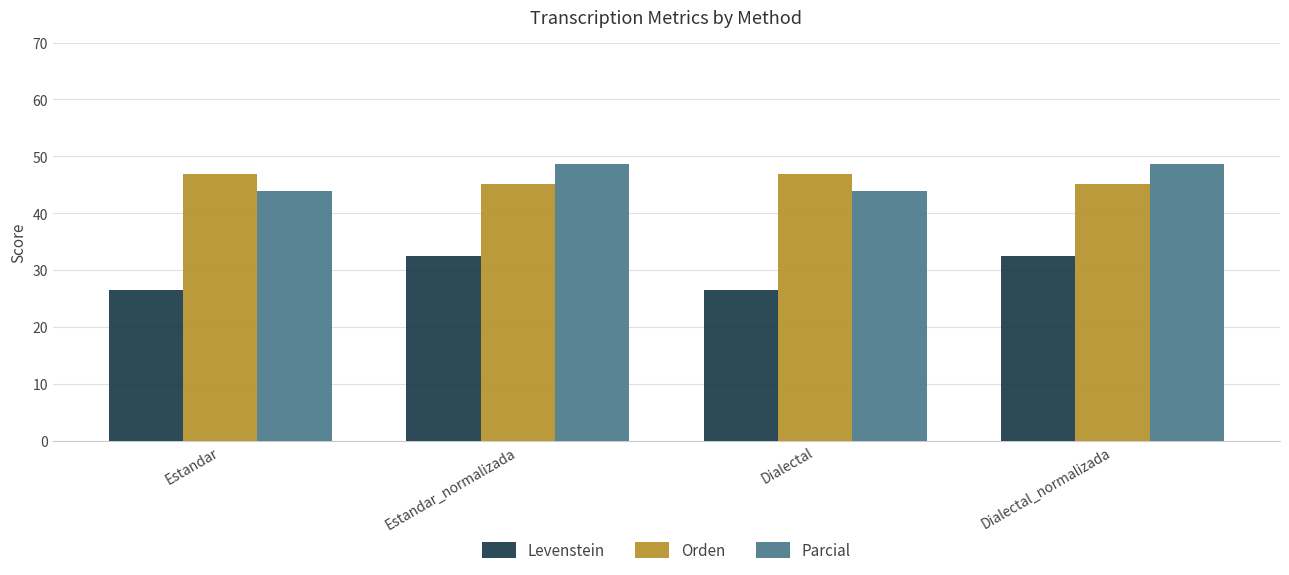

What is the highest value of the Parcial series?

48.6